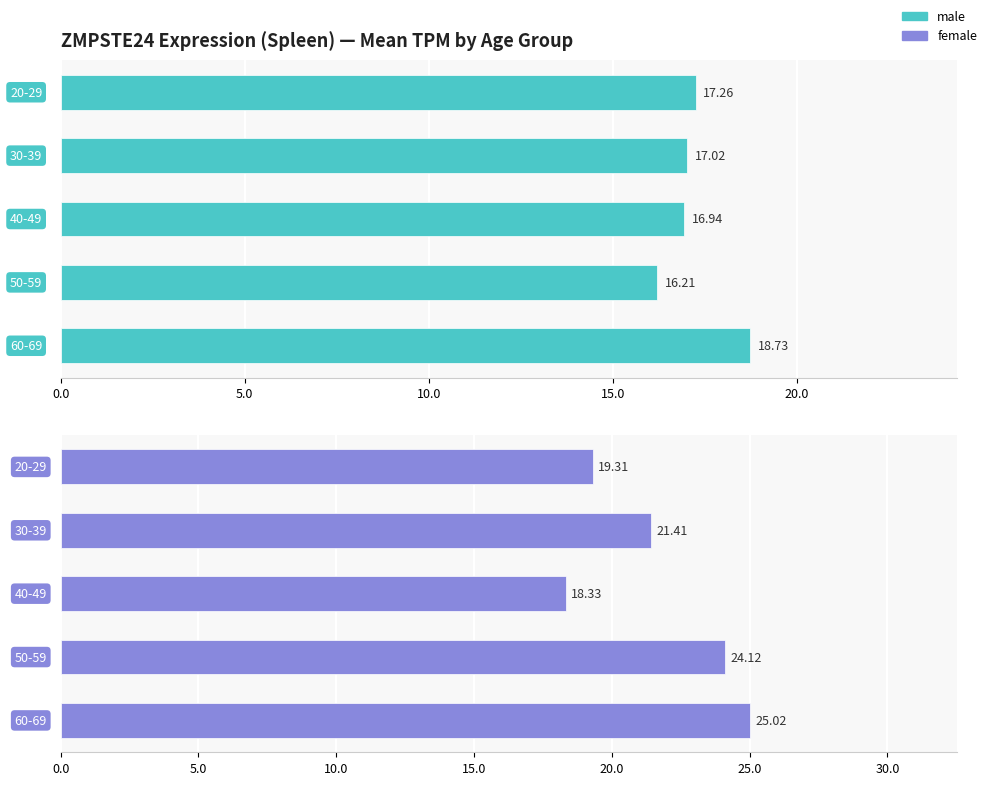

Reading left to right, list all the values displayed in this chart.

male: 0.0=17.3	5.0=17.0	10.0=16.9	15.0=16.2	20.0=18.7
female: 0.0=19.3	5.0=21.4	10.0=18.3	15.0=24.1	20.0=25.0